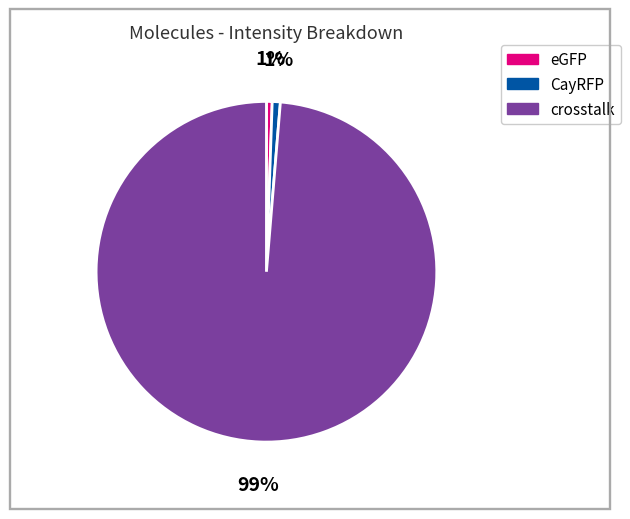

What percentage is the eGFP slice, to the nearest percent?

1%